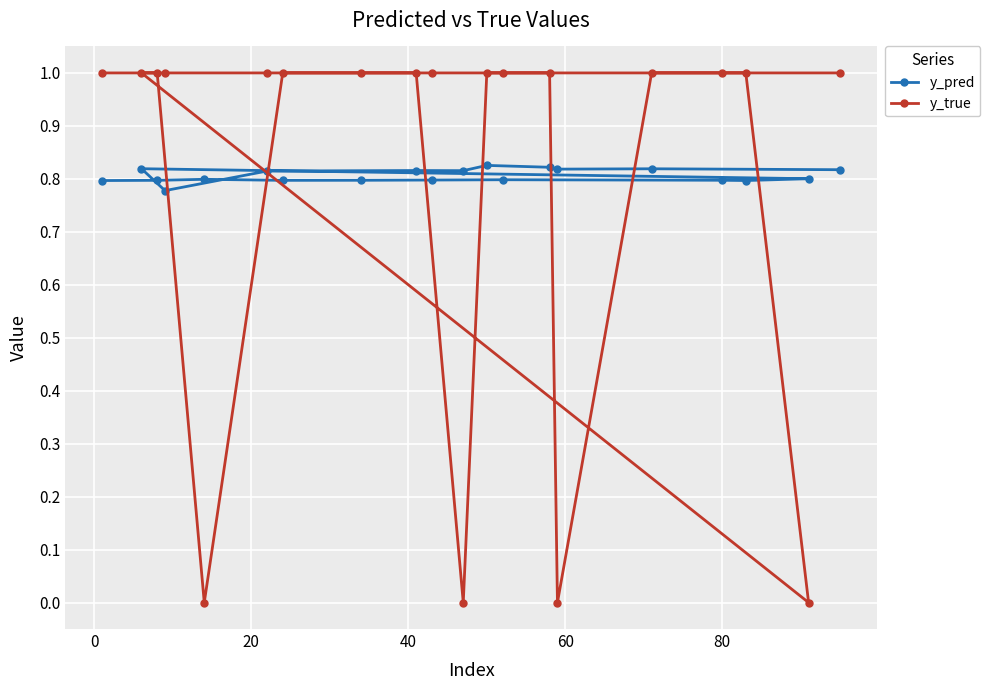

What is the maximum value shown in the chart?

1.0